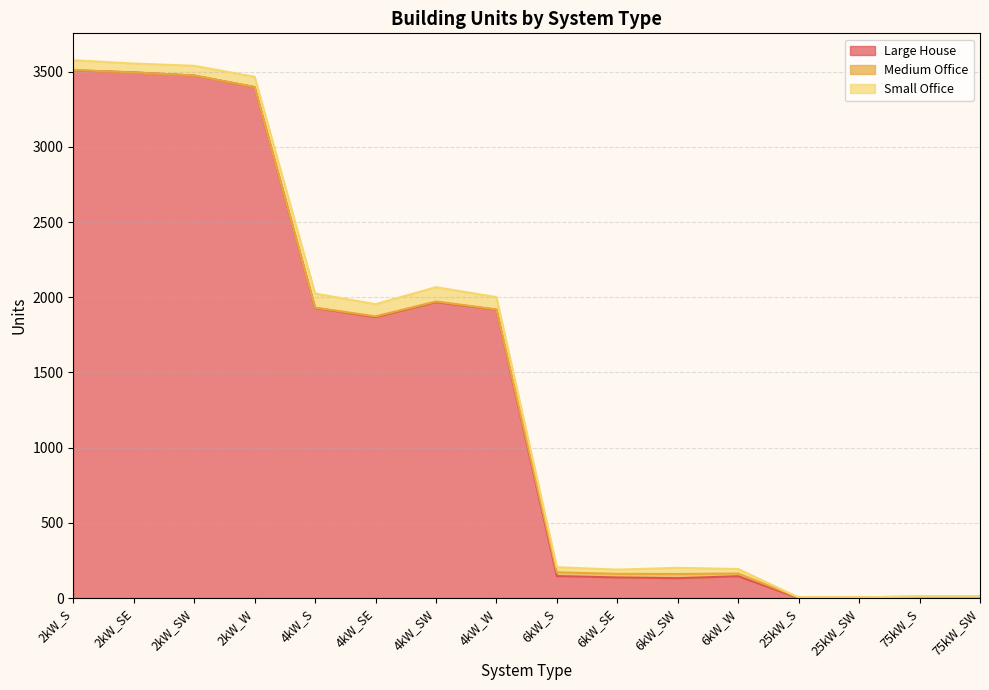

Which series has the largest total across all categories?

Large House